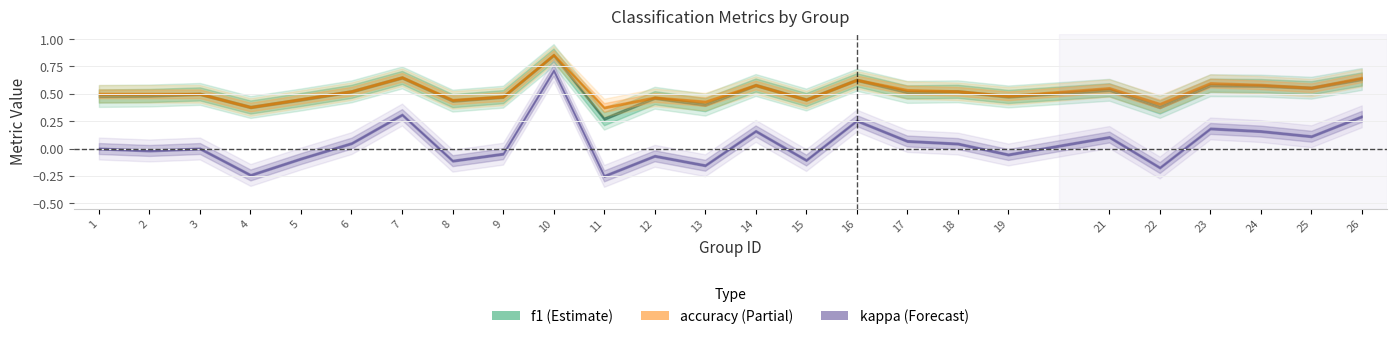

What is the approximate value of kappa at 11?

-0.2